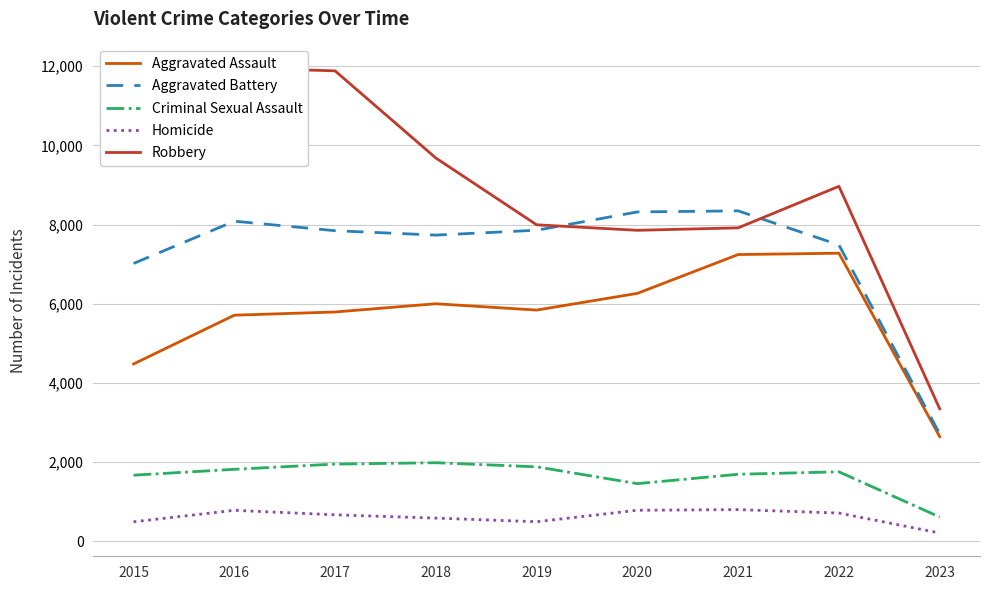

Does the chart display data point markers on the line(s)?

No